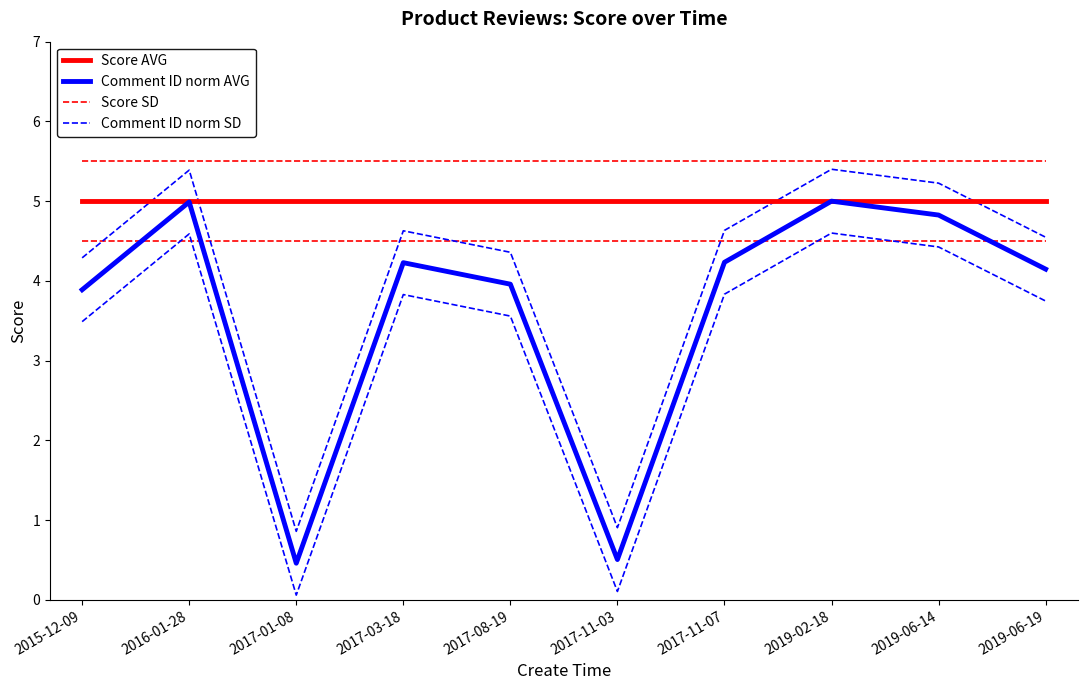

True or false: Score AVG and Score SD cross at least once.

False